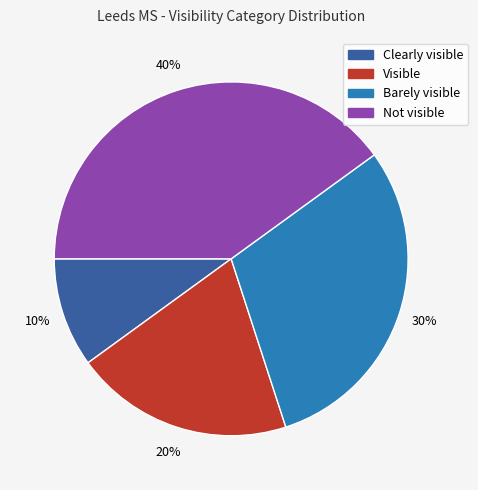

To the nearest percent, what is the combined percentage of Visible and Clearly visible?

30%